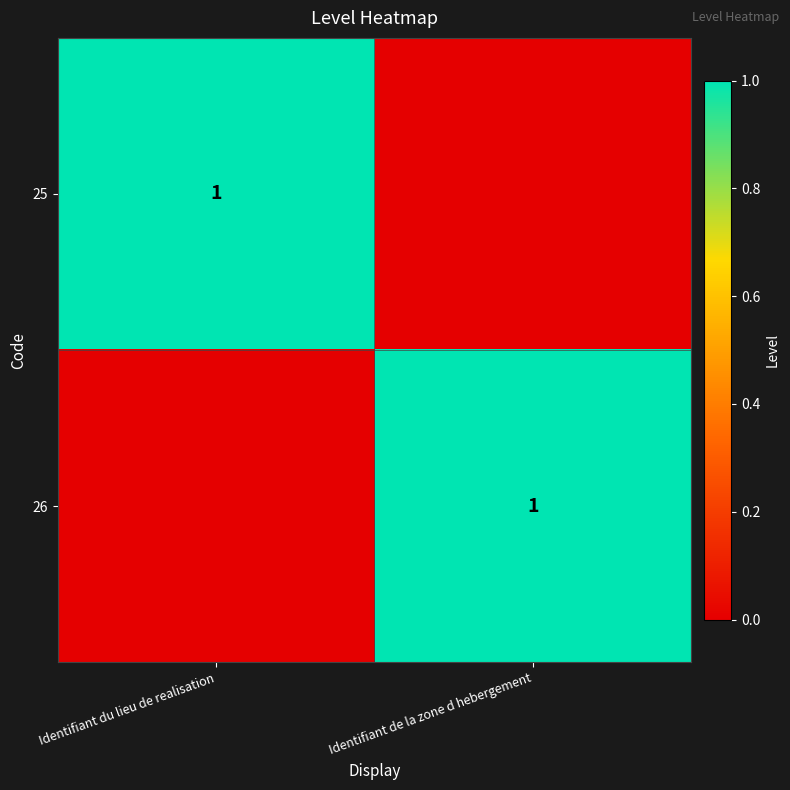

The value of 25 at Identifiant du lieu de realisation is 1. True or false?

True